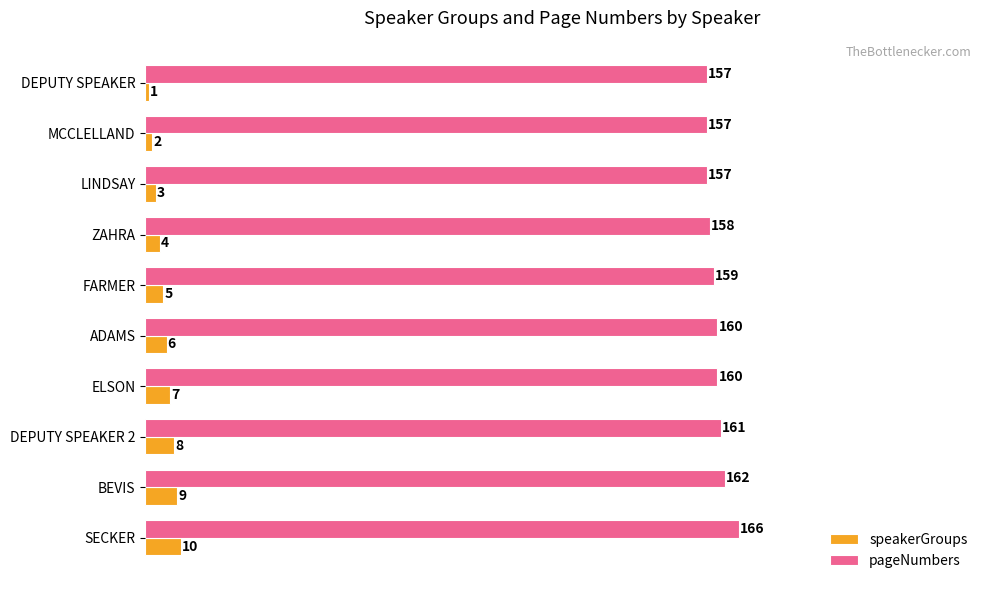

Rank the categories by speakerGroups value from highest to lowest.

SECKER, BEVIS, DEPUTY SPEAKER 2, ELSON, ADAMS, FARMER, ZAHRA, LINDSAY, MCCLELLAND, DEPUTY SPEAKER